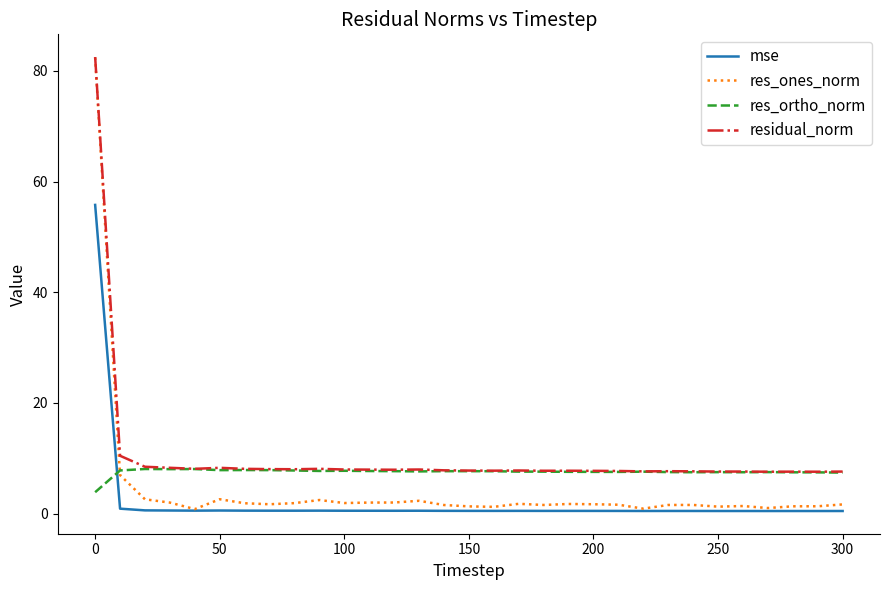

What is the maximum value for res_ortho_norm?

8.1